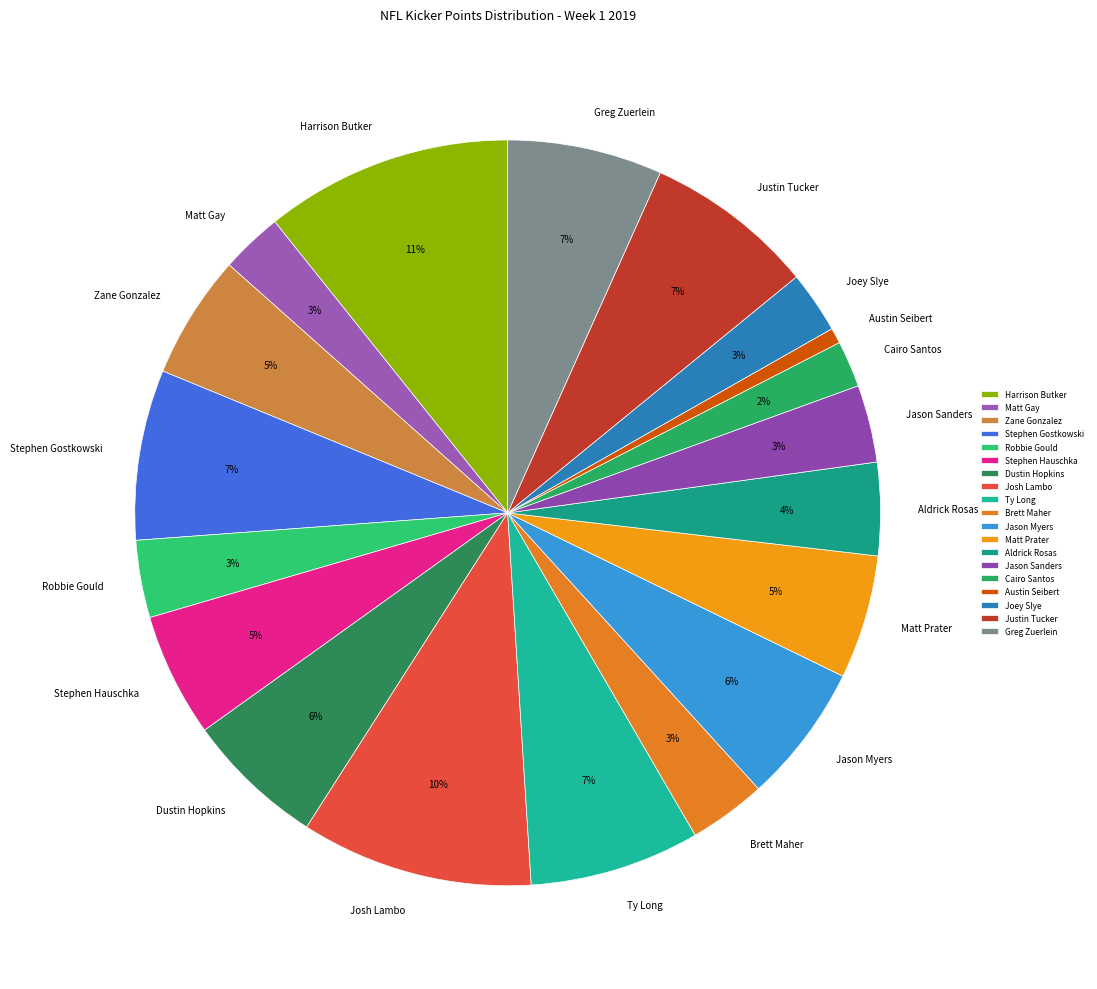

Which slice is the largest?

Harrison Butker